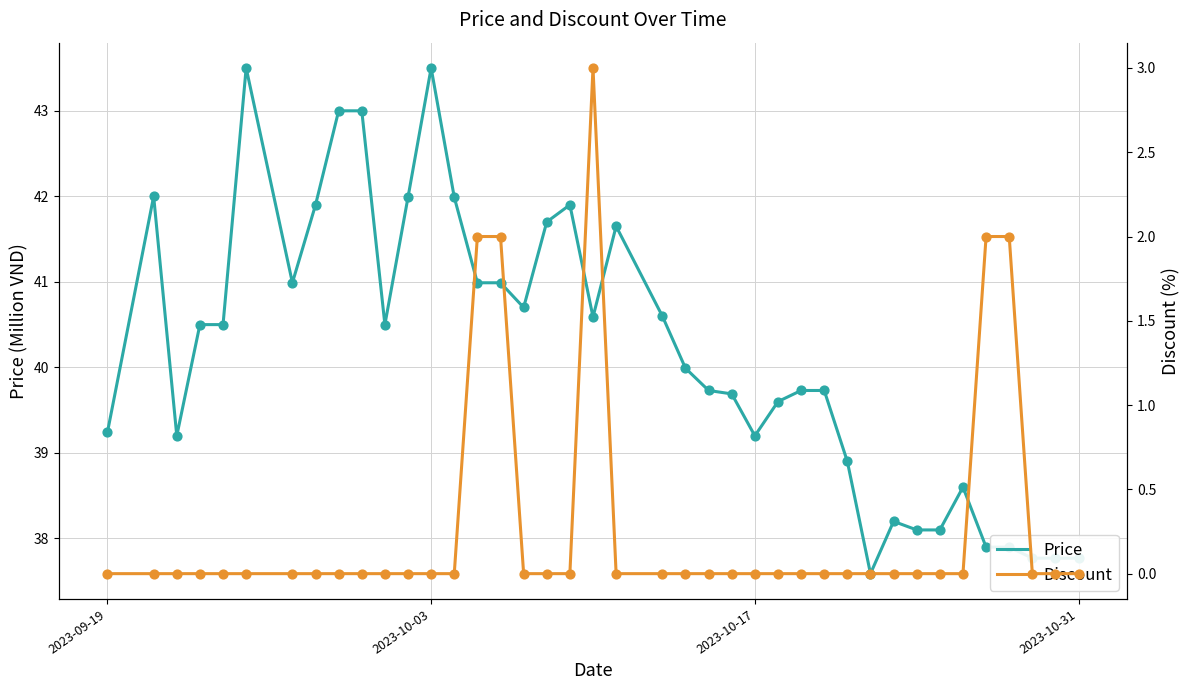

The Price series shows 63.3 at 2023-10-31. True or false?

False